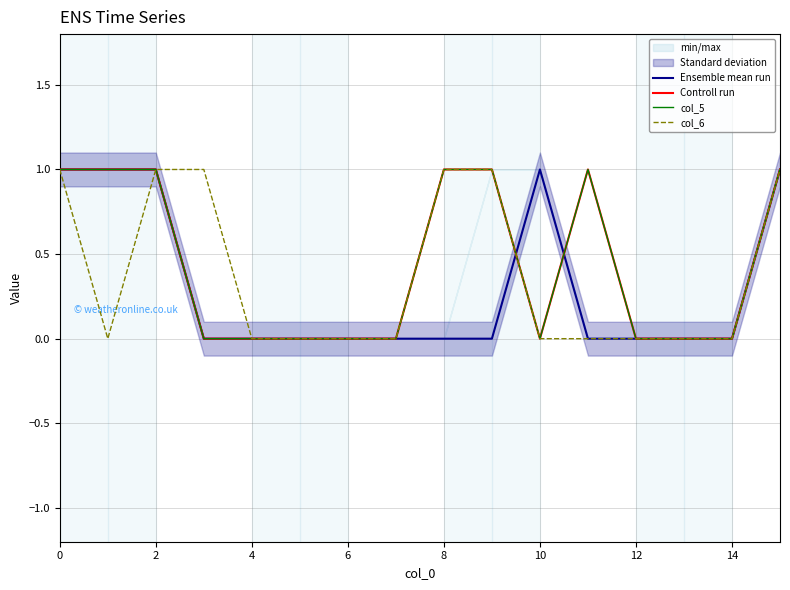

Count the number of categories in the chart.

16